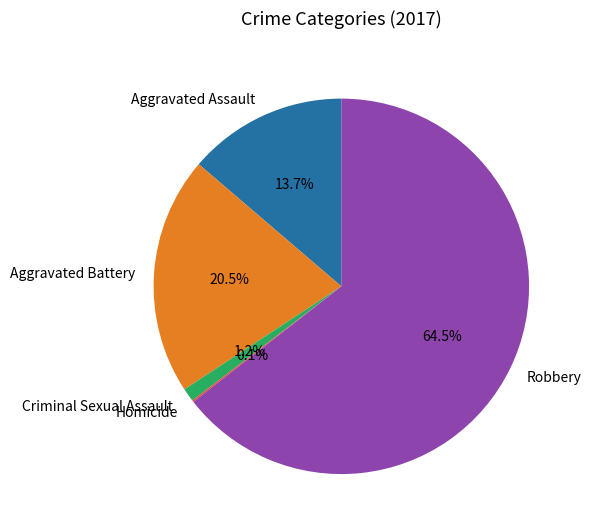

Do Aggravated Assault and Aggravated Battery together represent more than half of the pie?

No